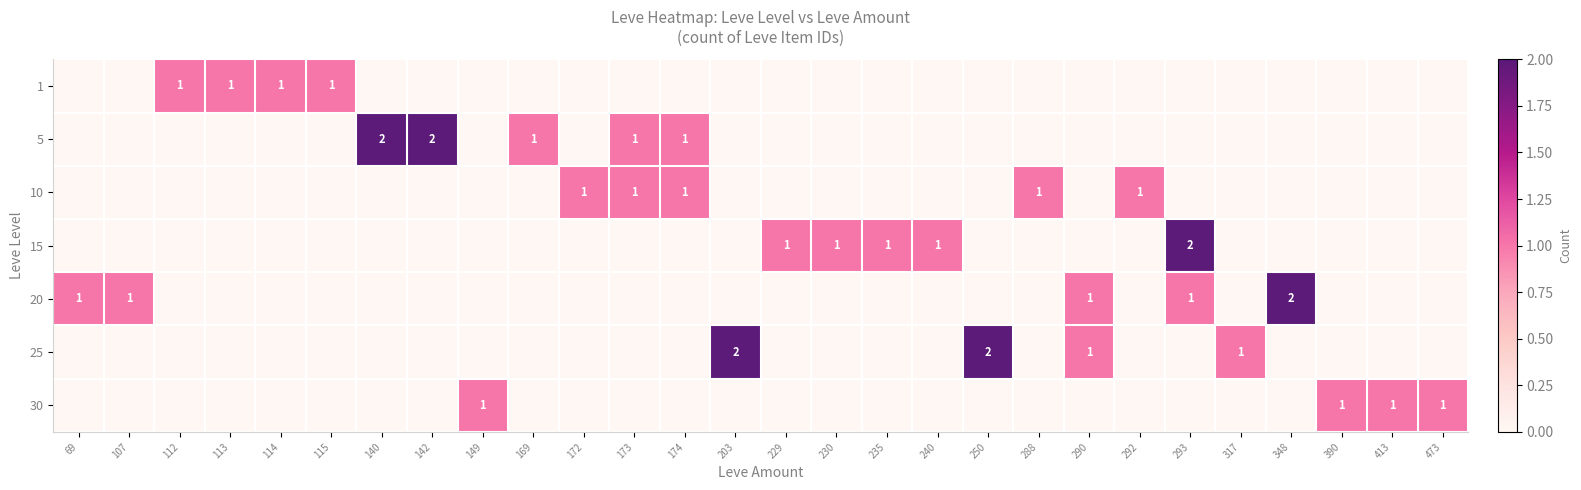

True or false: 15 has a value of 1 at 229.

True